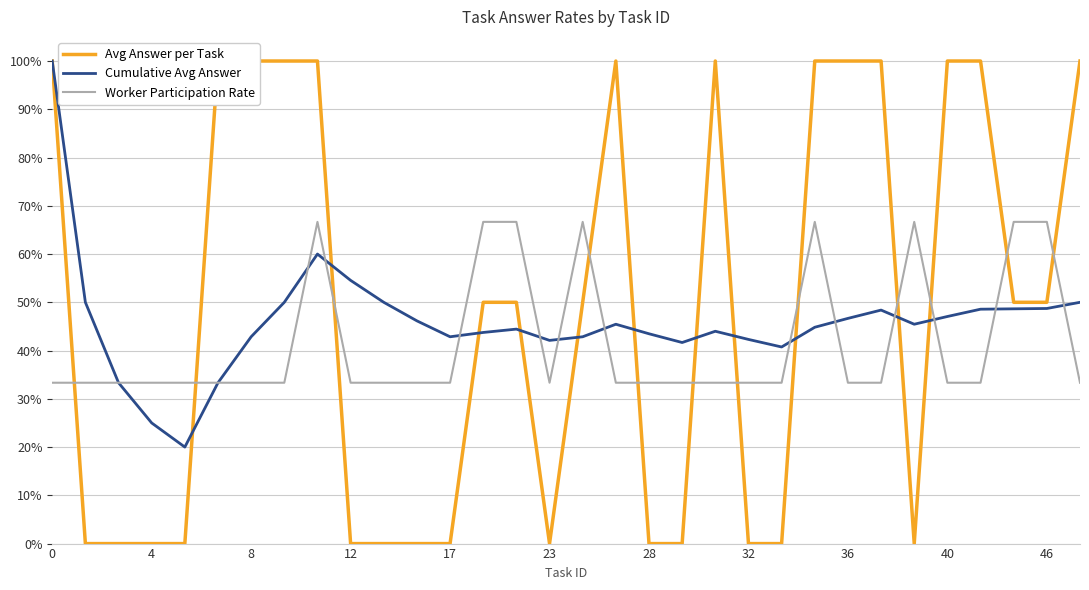

What is the difference between the maximum and minimum values in the Cumulative Avg Answer series?

0.8